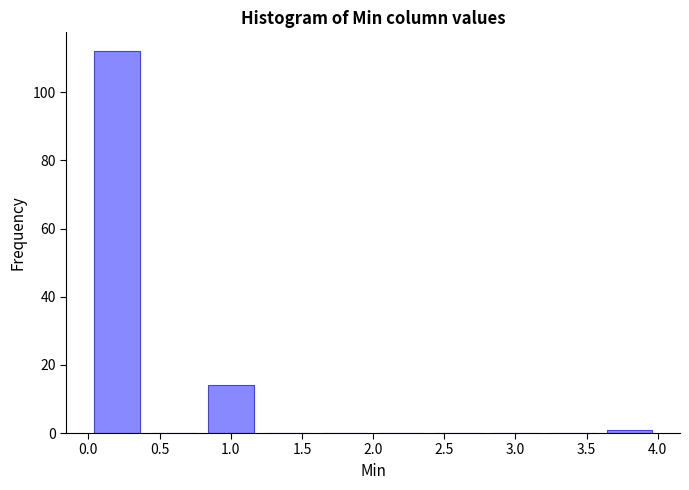

Reading left to right, list every bar in this chart as the range it spans on the x-axis followed by its height. The values are not printed on the chart, so give them approximately, as read against the axis.

0.0 to 0.4: 112
0.4 to 0.8: 0
0.8 to 1.2: 14
1.2 to 1.6: 0
1.6 to 2.0: 0
2.0 to 2.4: 0
2.4 to 2.8: 0
2.8 to 3.2: 0
3.2 to 3.6: 0
3.6 to 4.0: under 2